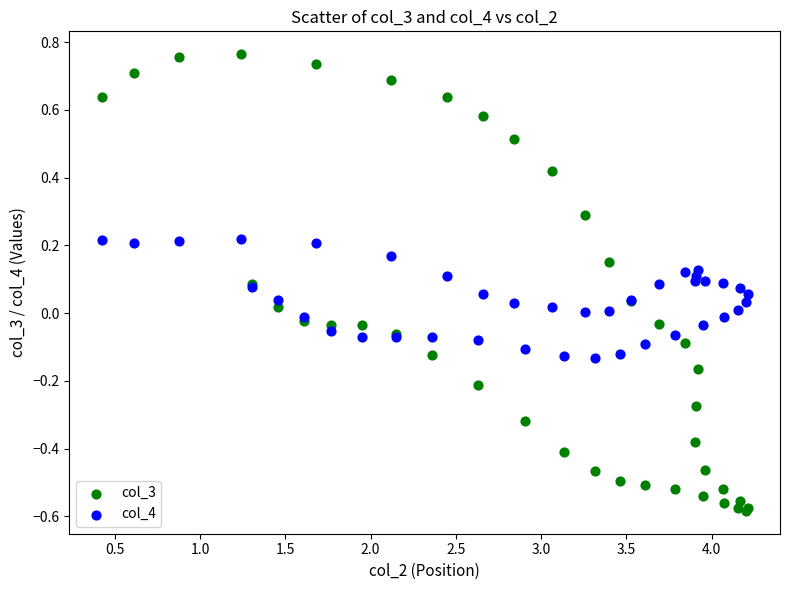

Which series contains the lowest Y value?

col_3